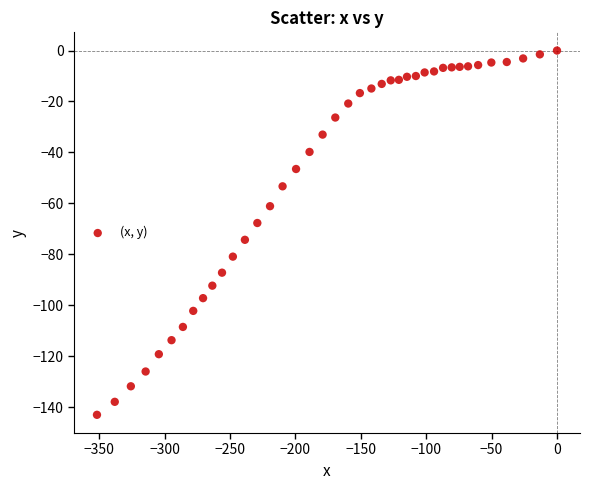

What is the range of X values (max minus min)?

351.7